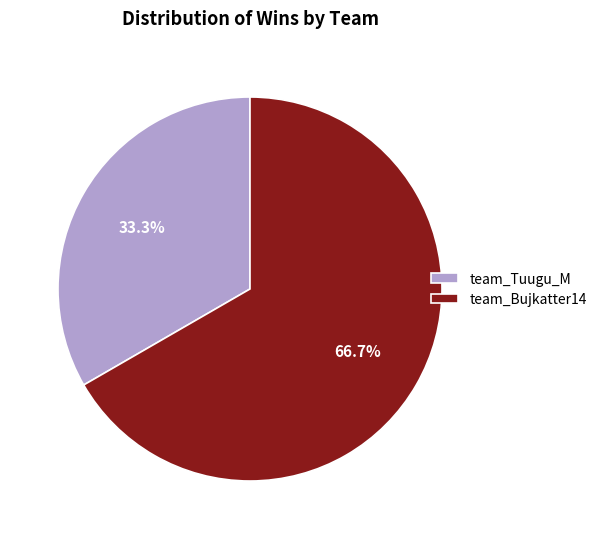

Is it true that team_Tuugu_M is 33% of the pie?

True